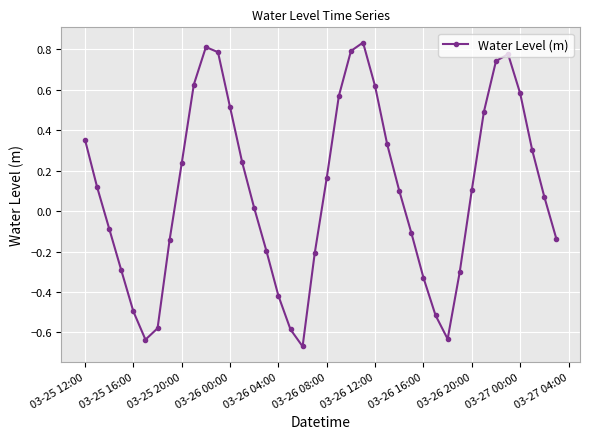

How many interior local valleys (lower than both neighbors) does the data have?

3